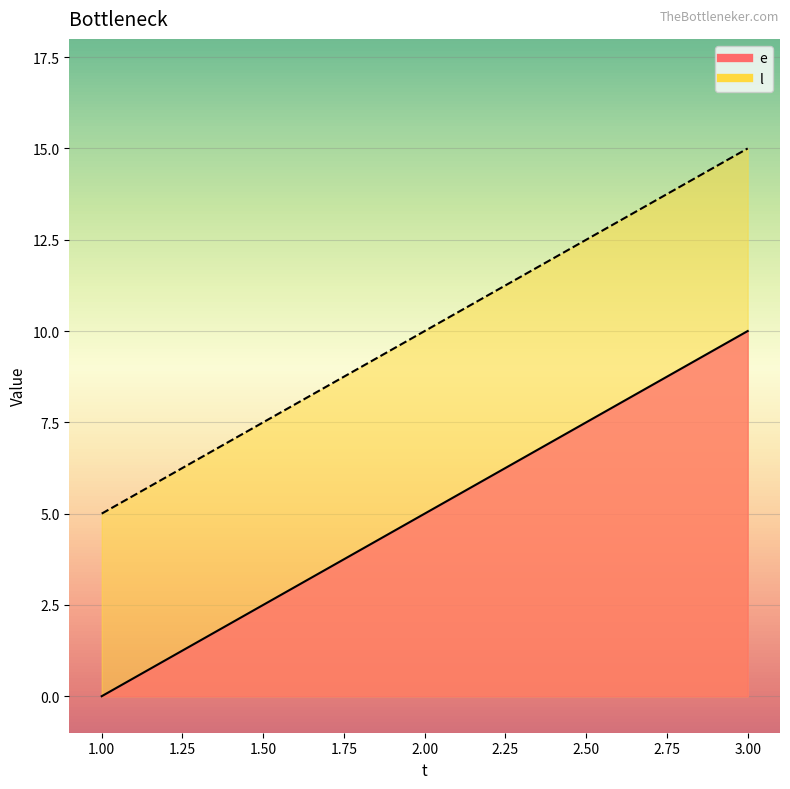

Which label corresponds to the largest value in the chart?

3